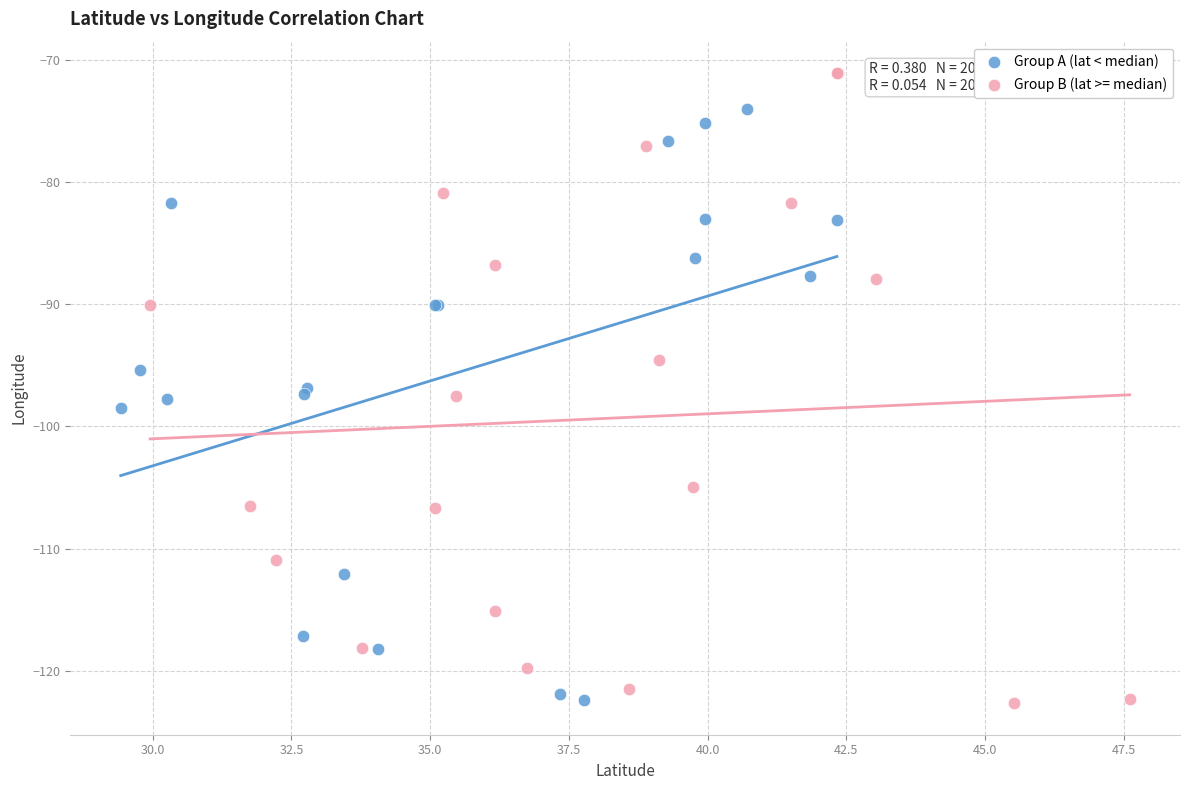

Which series reaches the maximum Y coordinate?

Group B (lat >= median)